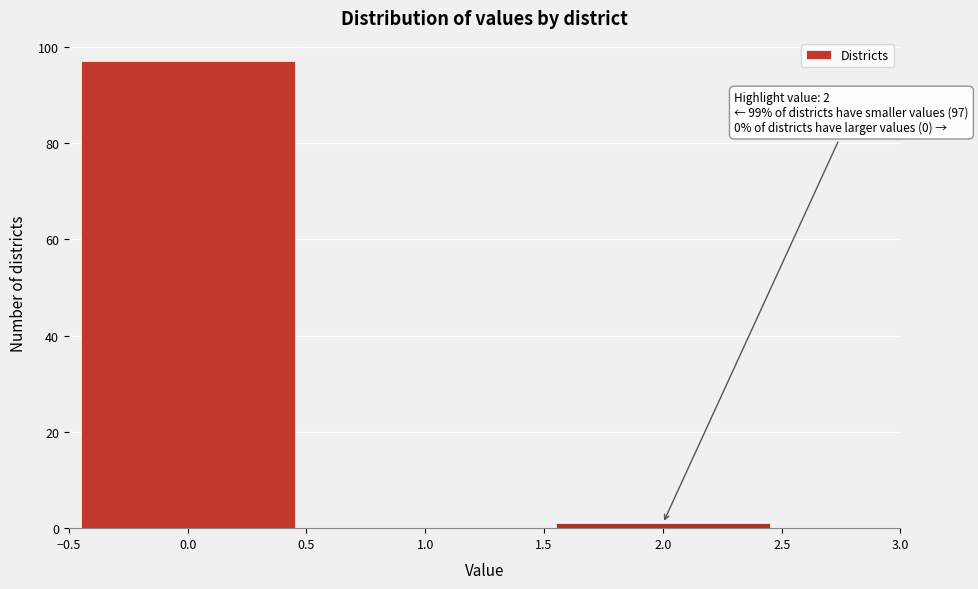

Which range on the x-axis has the tallest bar?

-0.5 to 0.5